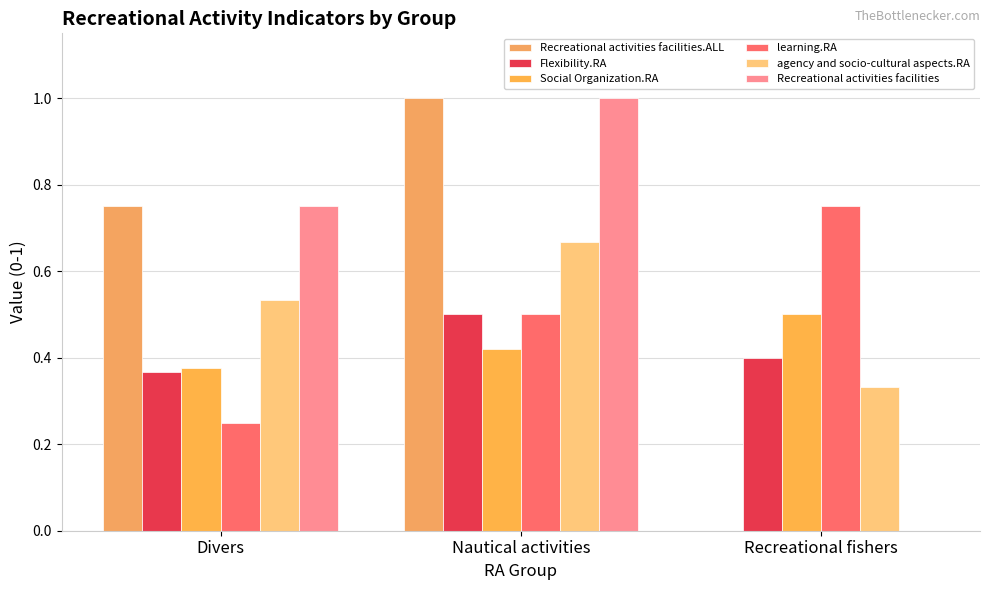

What is the difference between the maximum and minimum values in the Flexibility.RA series?

0.1